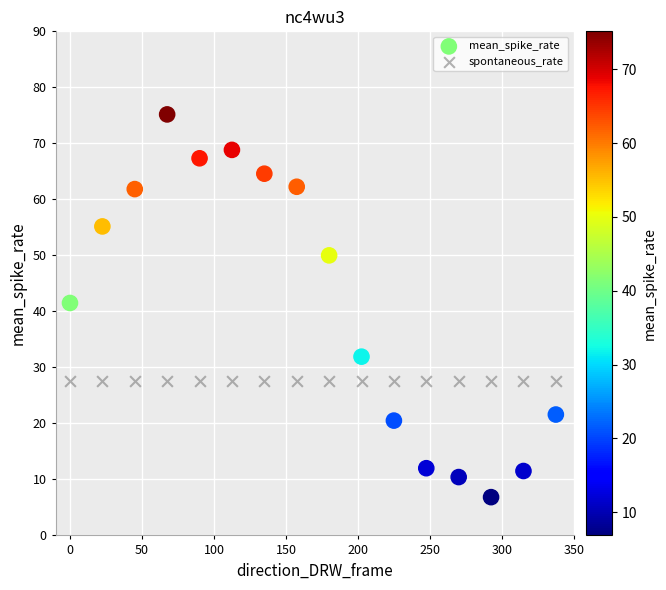

Which series reaches the minimum Y coordinate?

mean_spike_rate